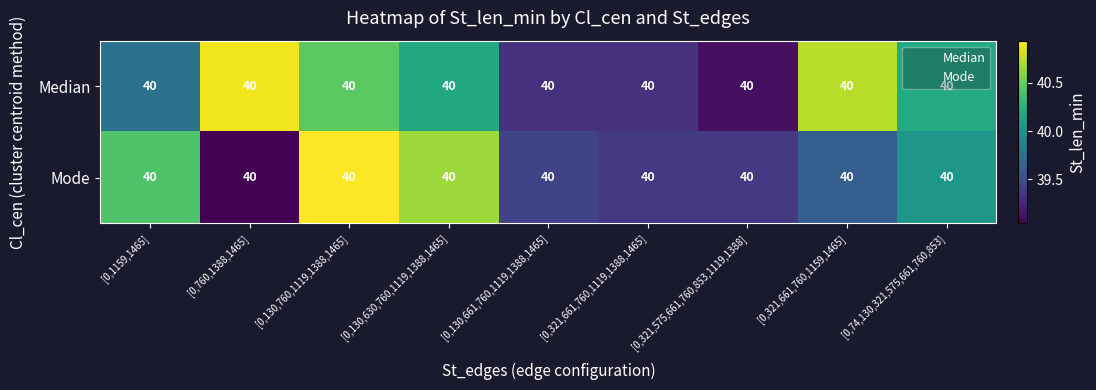

Reading left to right, what are all the values shown in this chart?

Median: [0,1159,1465]=40.0	[0,760,1388,1465]=40.0	[0,130,760,1119,1388,1465]=40.0	[0,130,630,760,1119,1388,1465]=40.0	[0,130,661,760,1119,1388,1465]=40.0	[0,321,661,760,1119,1388,1465]=40.0	[0,321,575,661,760,853,1119,1388]=40.0	[0,321,661,760,1159,1465]=40.0	[0,74,130,321,575,661,760,853]=40.0
Mode: [0,1159,1465]=40.0	[0,760,1388,1465]=40.0	[0,130,760,1119,1388,1465]=40.0	[0,130,630,760,1119,1388,1465]=40.0	[0,130,661,760,1119,1388,1465]=40.0	[0,321,661,760,1119,1388,1465]=40.0	[0,321,575,661,760,853,1119,1388]=40.0	[0,321,661,760,1159,1465]=40.0	[0,74,130,321,575,661,760,853]=40.0